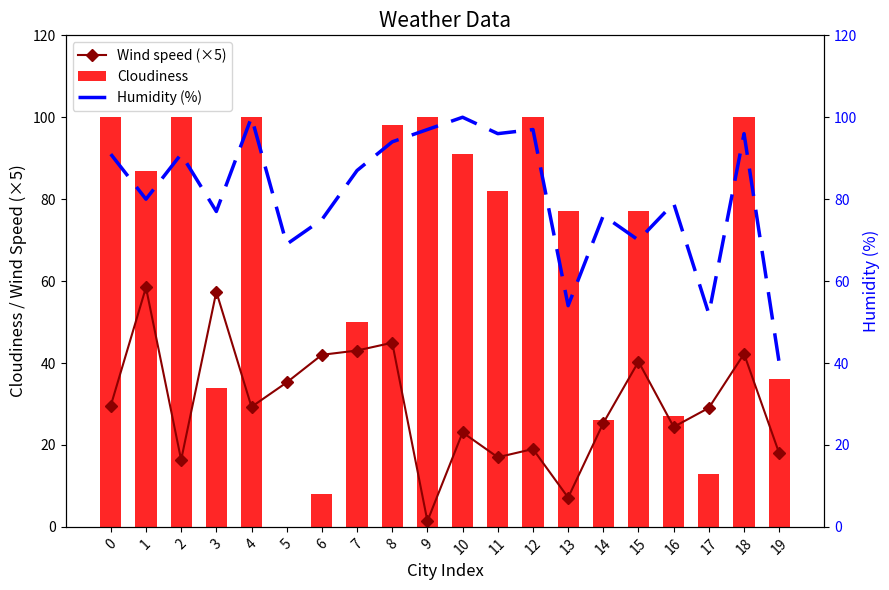

Is it true that Cloudiness equals 98.0 at 8?

True